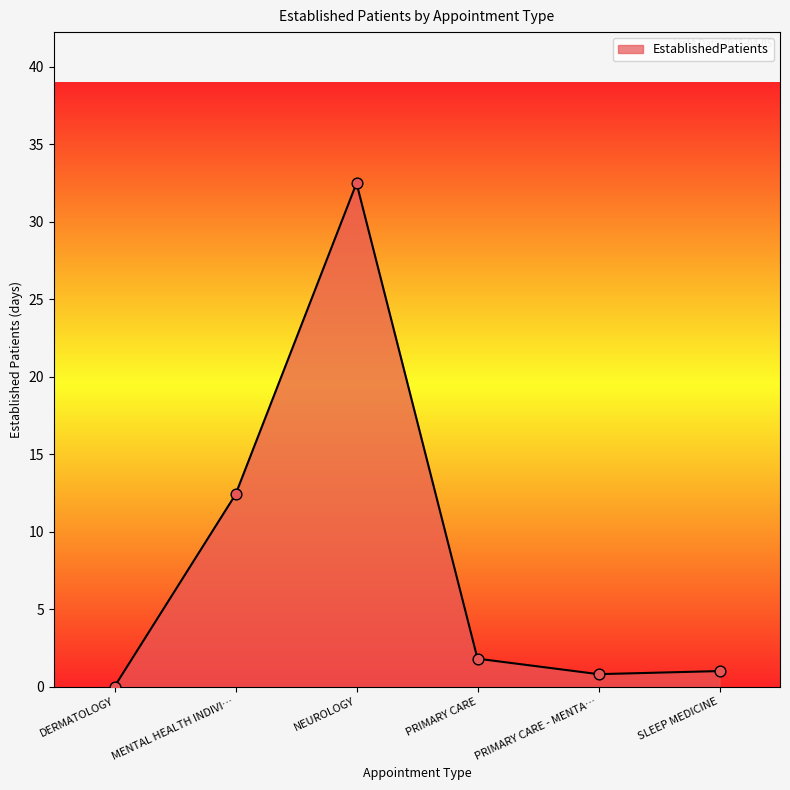

What is the change in value from NEUROLOGY to PRIMARY CARE?

-30.7